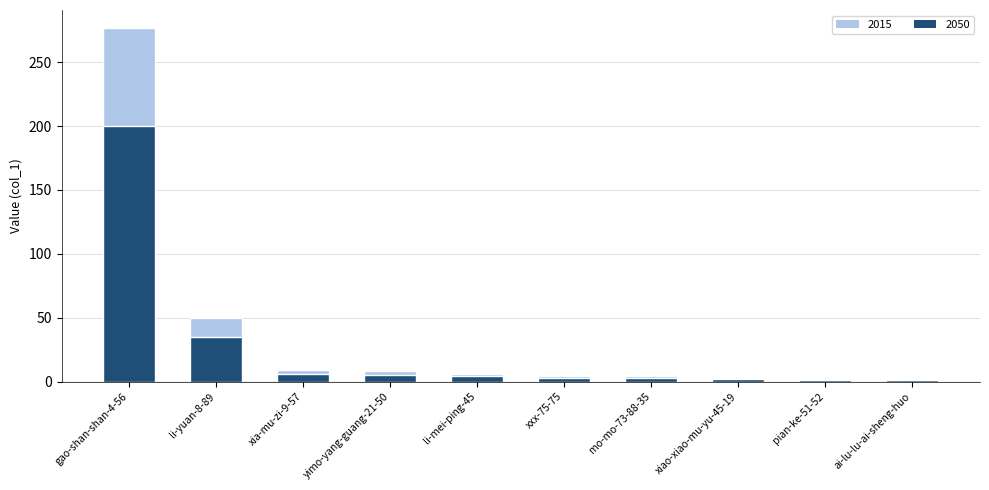

Does the chart contain stacked bars?

No